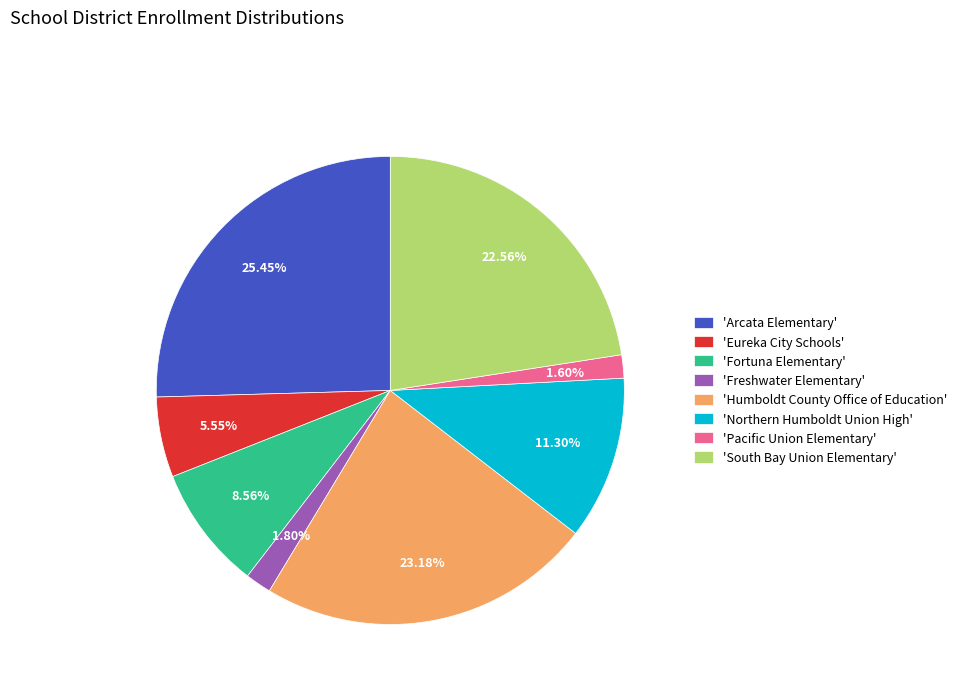

Which category has the biggest portion of the pie?

'Arcata Elementary'